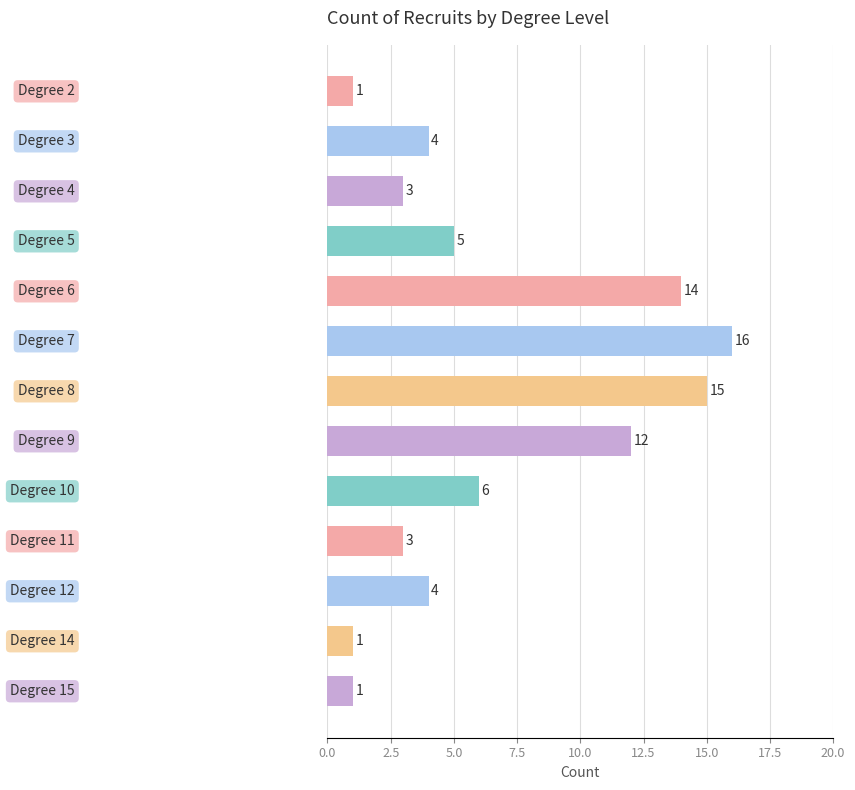

What is the sum of all values?

85